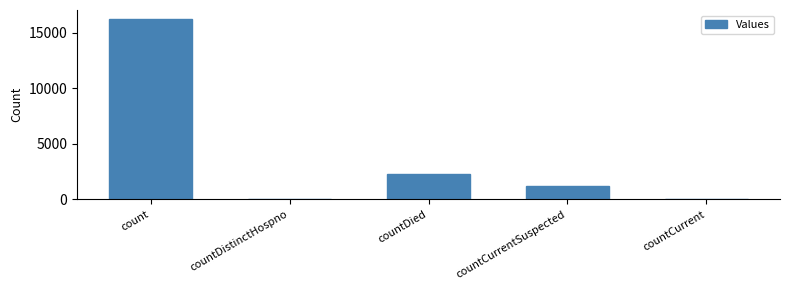

At which label does the data first exceed 1232?

count